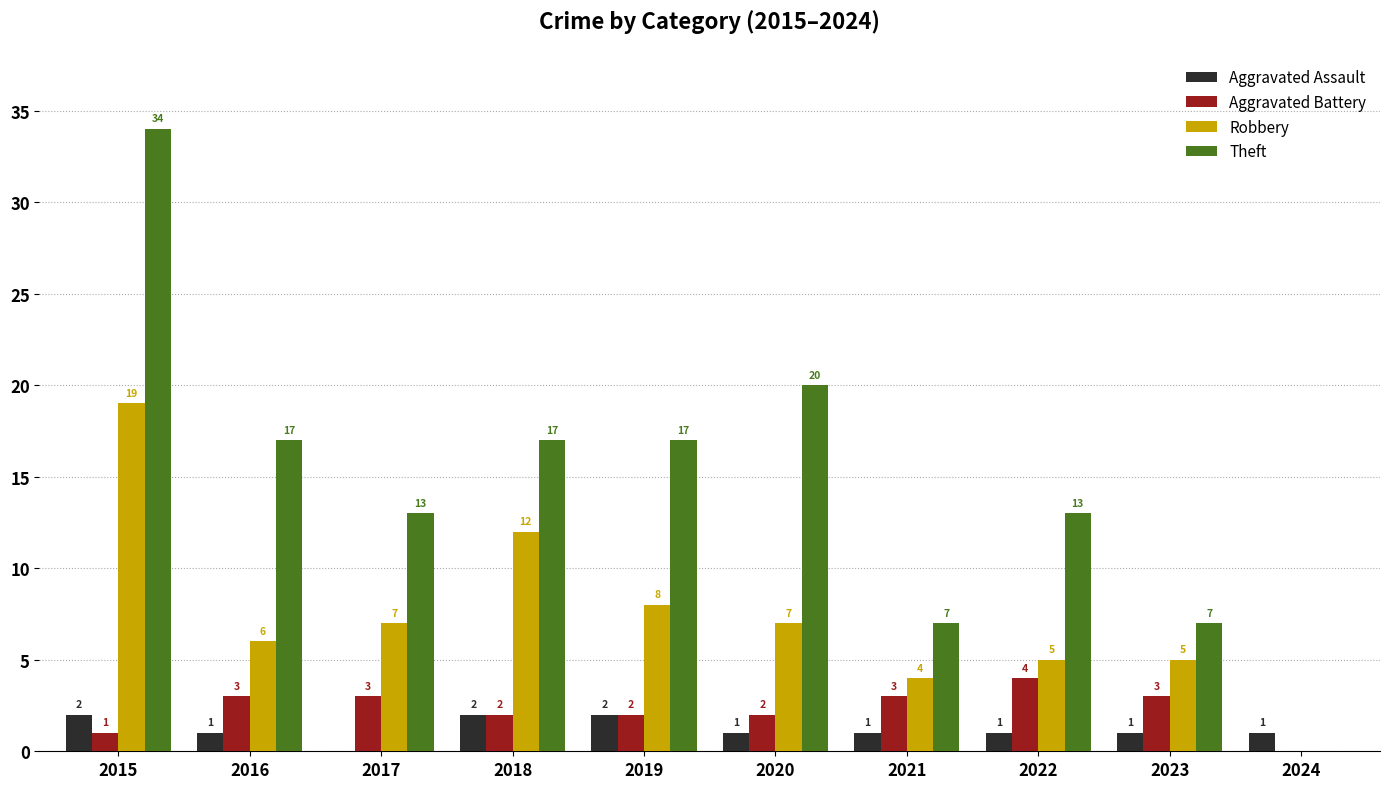

What is the total value across all series at 2021?

15